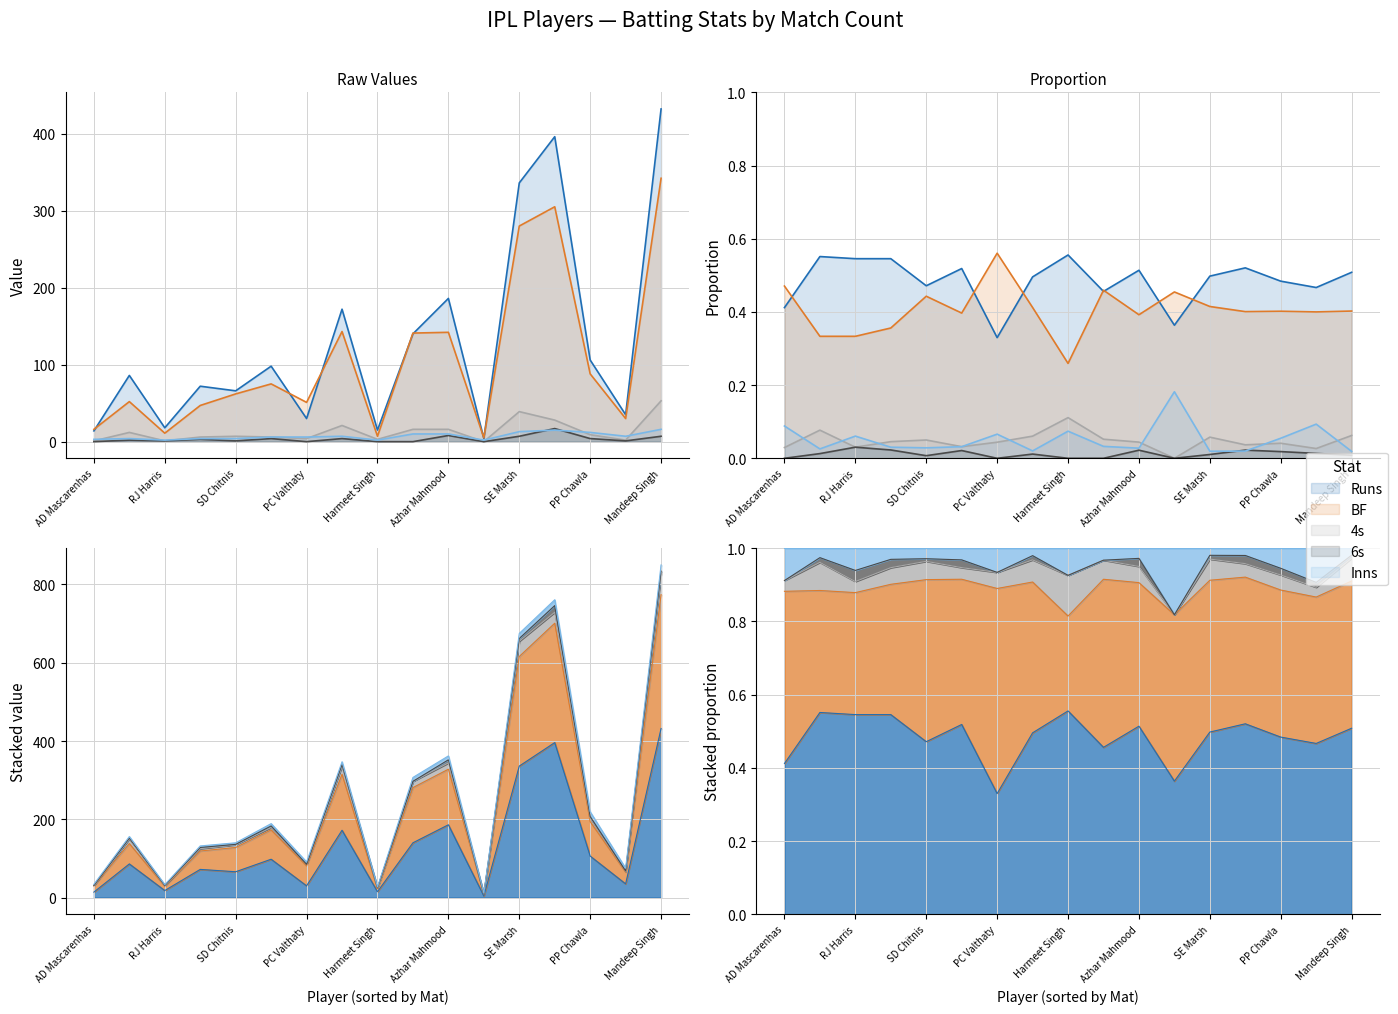

True or false: Runs has a value of 86 at Gurkeerat Singh.

True